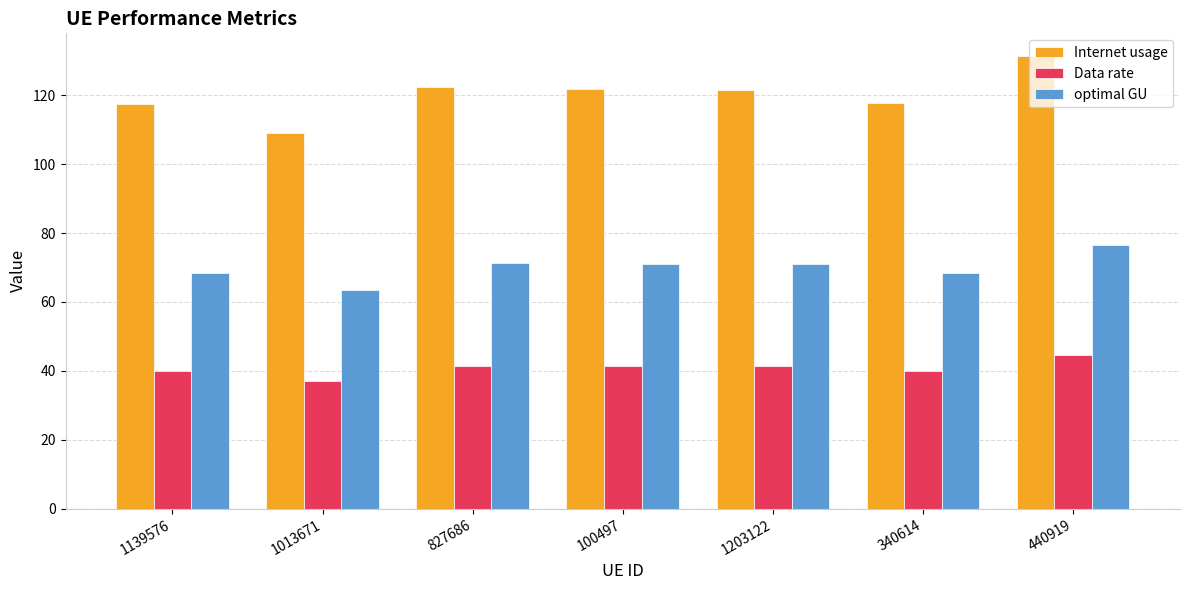

Rank the series by their average value, from lowest to highest.

Data rate, optimal GU, Internet usage